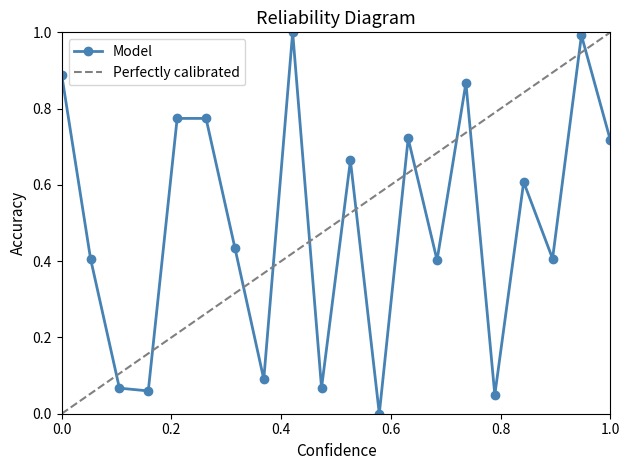

Count the number of values greater than 0.

19